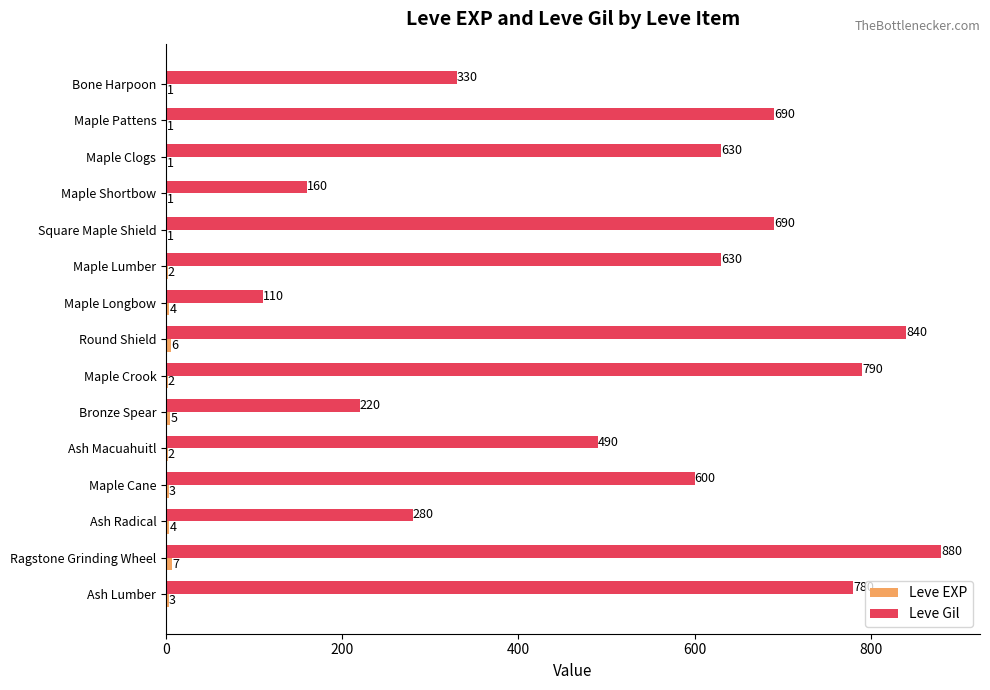

At which label is Leve Gil closest to 495?

Ash Macuahuitl